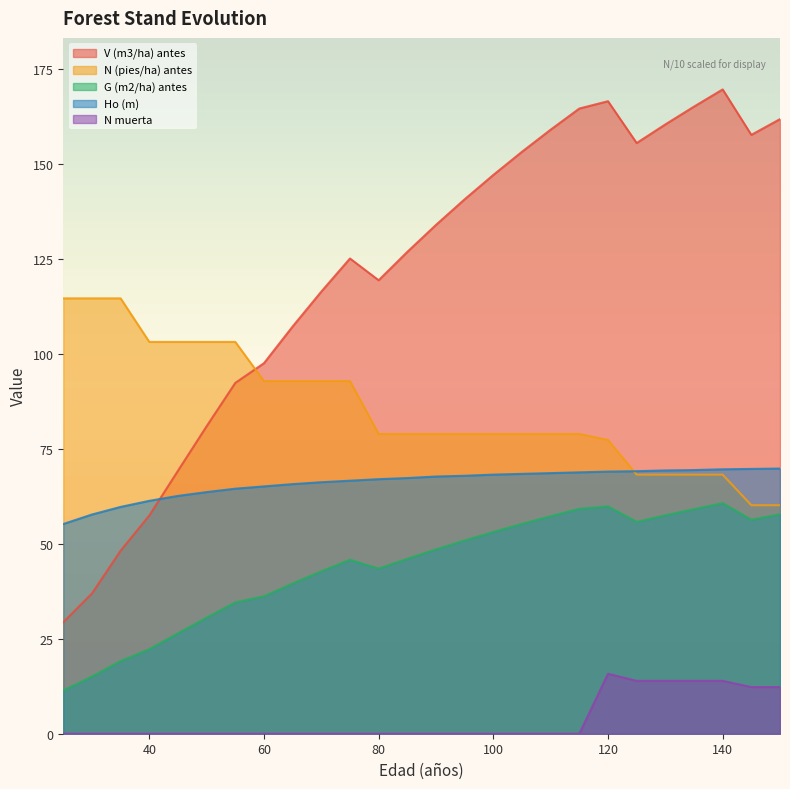

Is it true that N muerta equals 12.3 at 150?

True